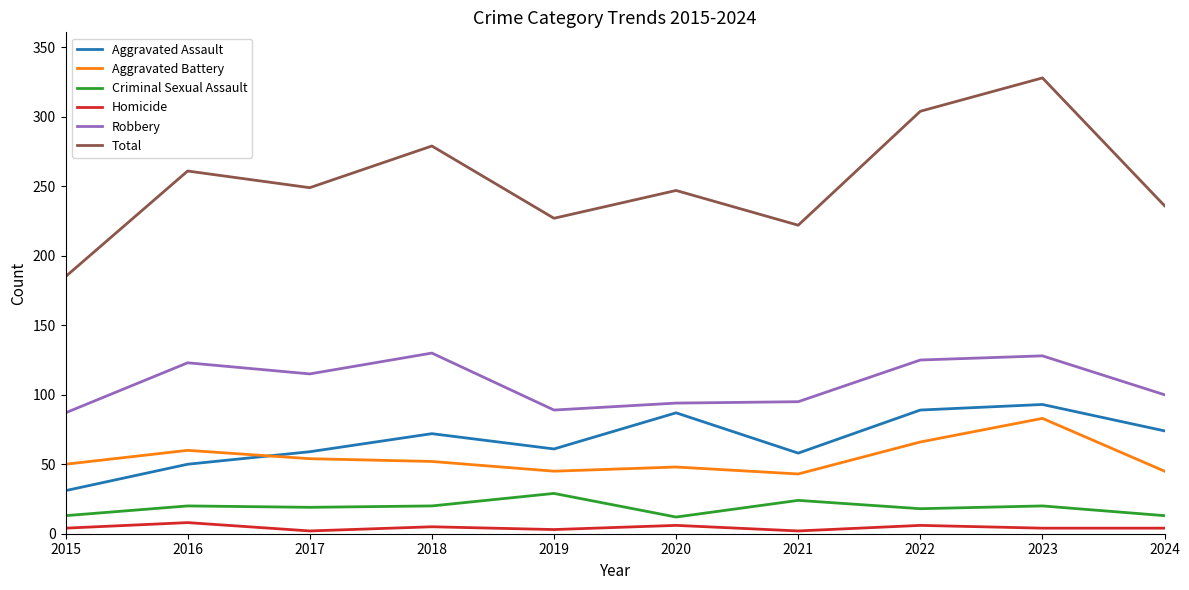

The value of Criminal Sexual Assault at 2015 is 13. True or false?

True